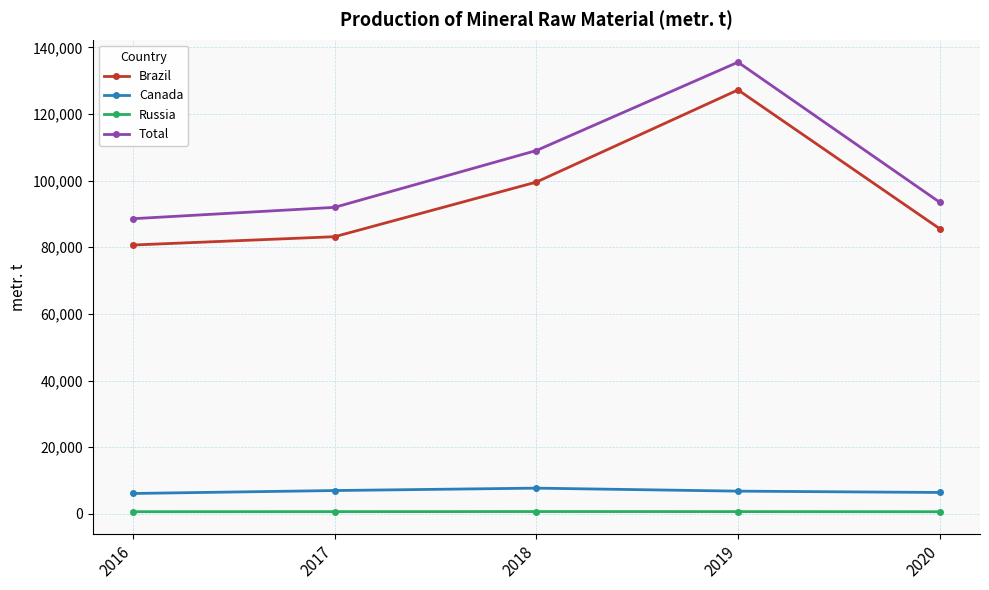

Is it true that Russia equals 669 at 2018?

True